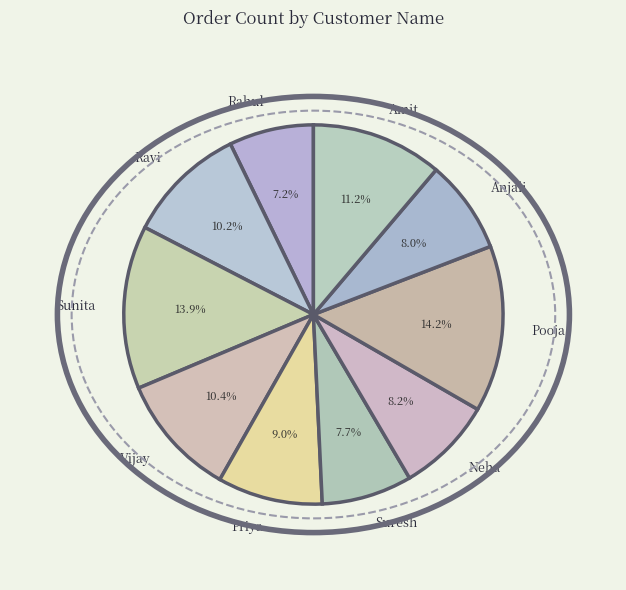

Which has a higher value, Suresh or Vijay?

Vijay